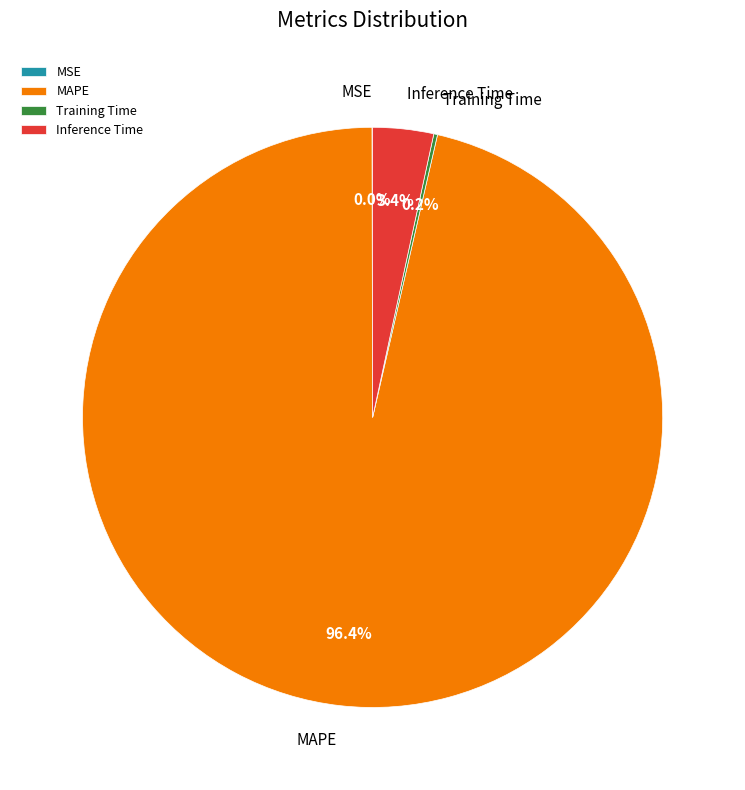

To the nearest percent, what is the difference between the largest and smallest slice percentages?

96%